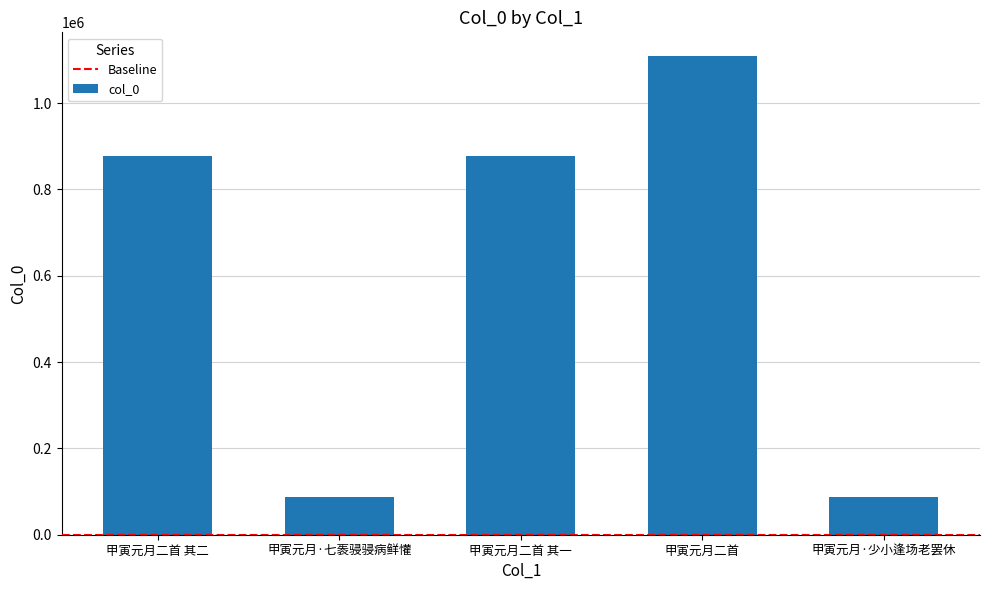

True or false: the data shows 86442 at 甲寅元月·少小逢场老罢休.

True